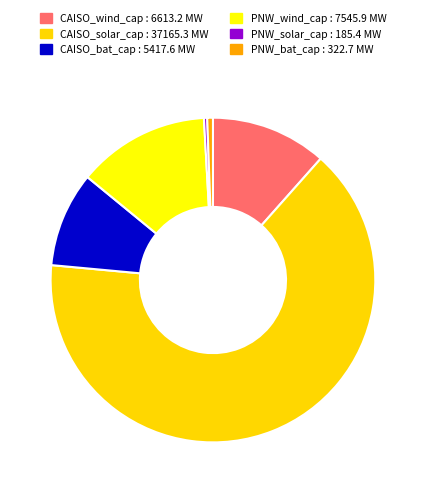

Which has a higher value, PNW_wind_cap : 7545.9 MW or CAISO_solar_cap : 37165.3 MW?

CAISO_solar_cap : 37165.3 MW